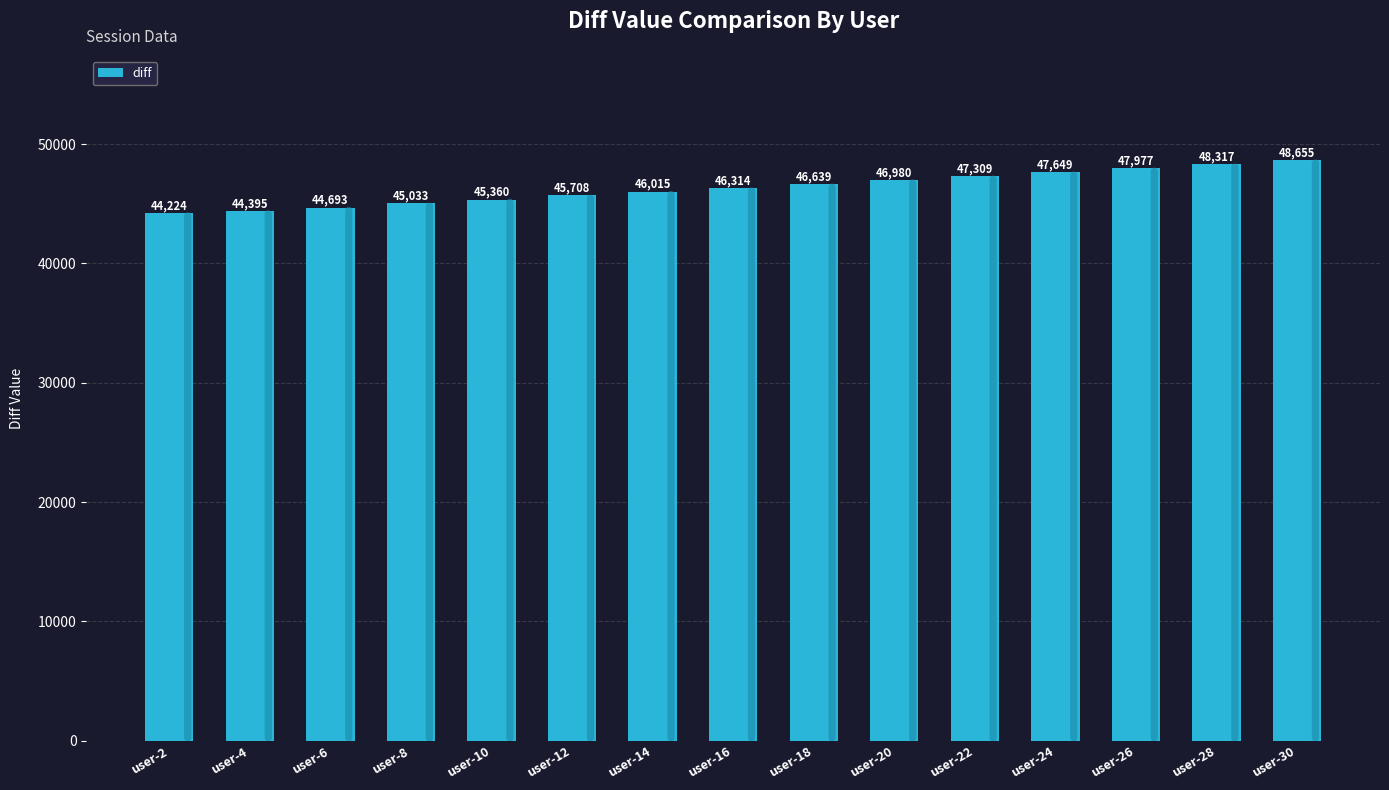

Reading left to right, what are all the values shown in this chart?

44224	44395	44693	45033	45360	45708	46015	46314	46639	46980	47309	47649	47977	48317	48655